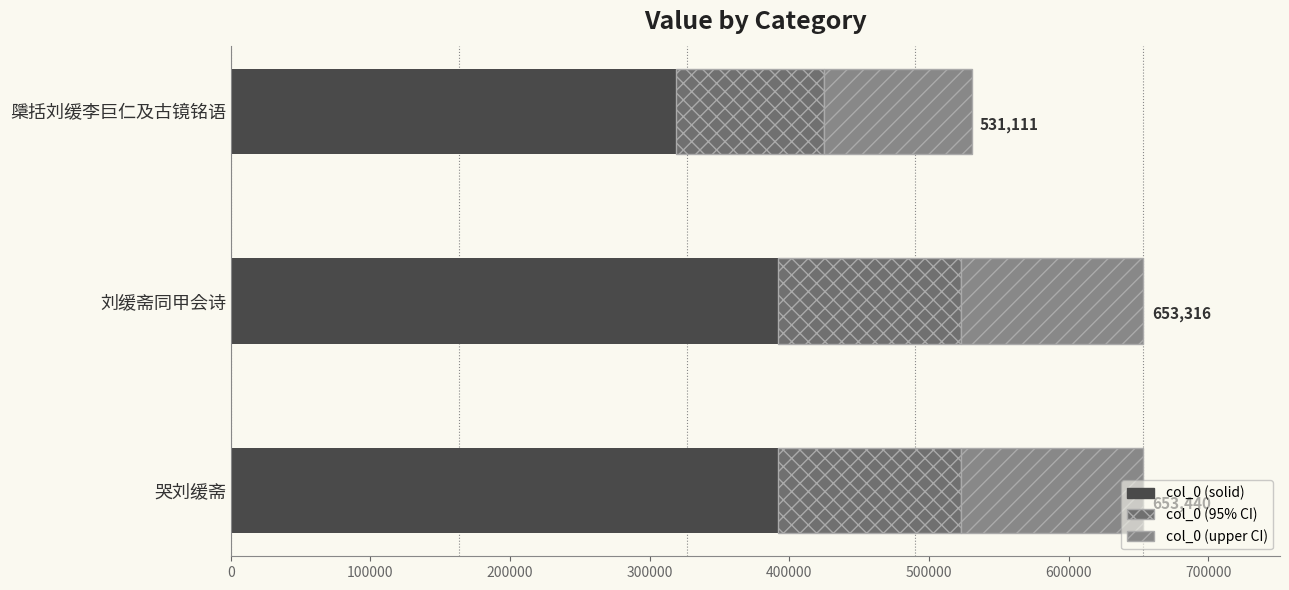

What is the value of the 1st bar from the left?

392064.0